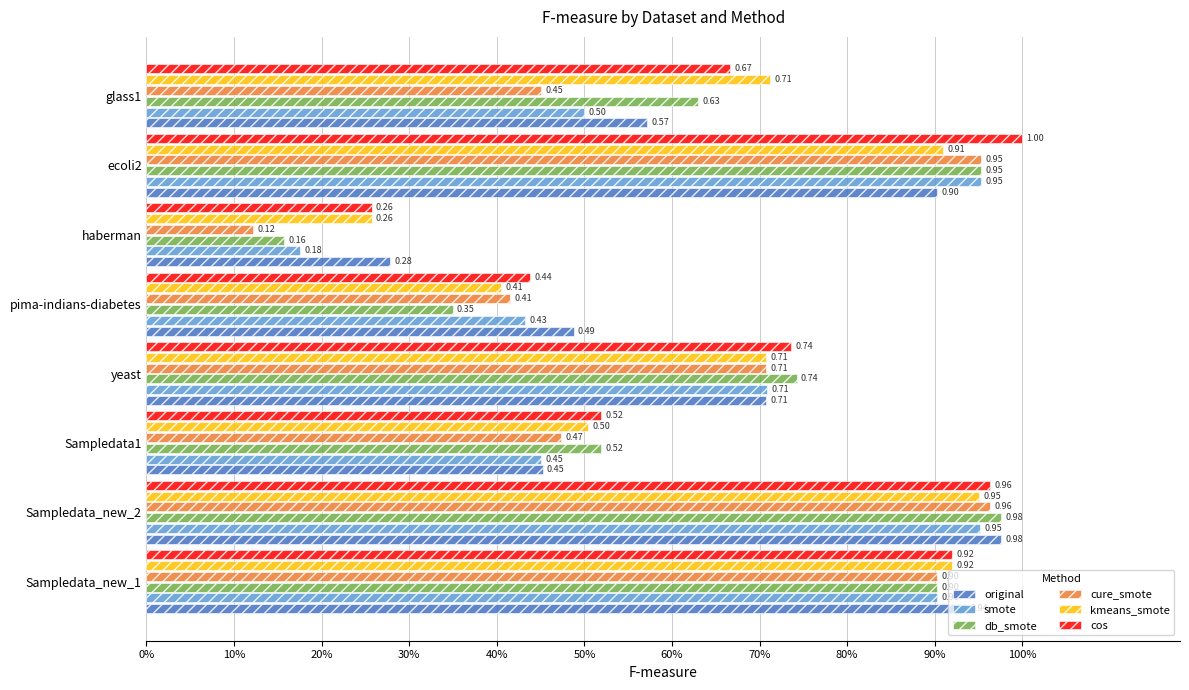

What is the difference between the second highest and second lowest values in the original series?

0.5